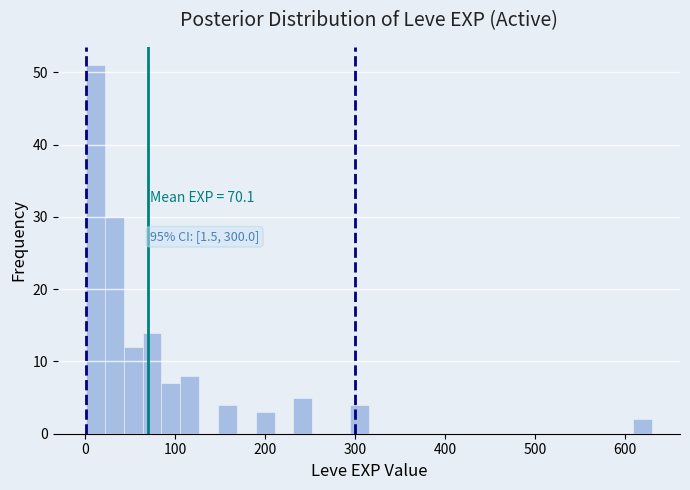

Around what value on the x-axis is the tallest bar? Give the approximate position of its centre, as read against the axis.

10